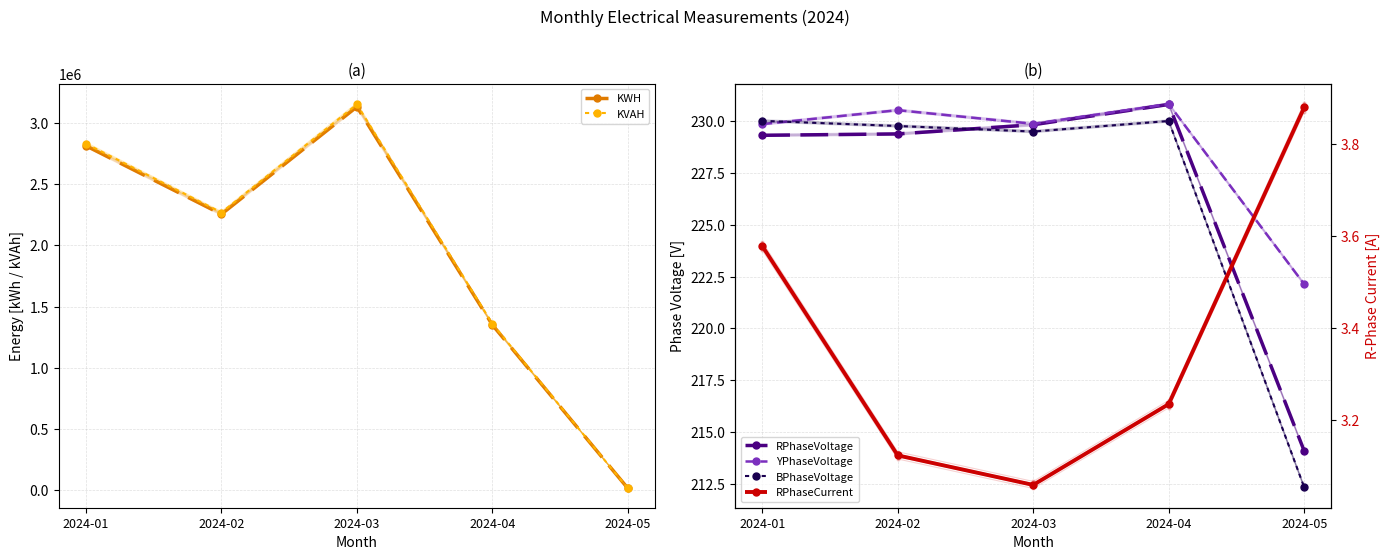

The value of RPhaseCurrent at 2024-02 is 5.4. True or false?

False